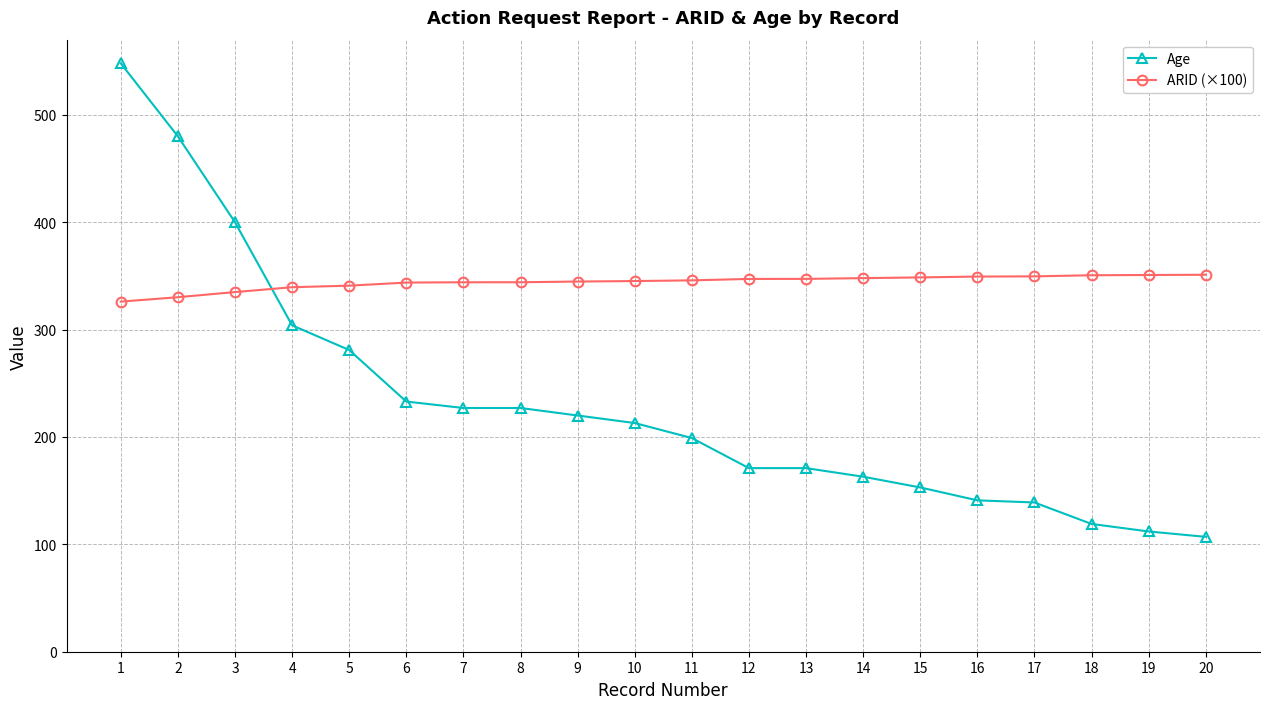

True or false: Age has a value of 139.0 at 17.

True